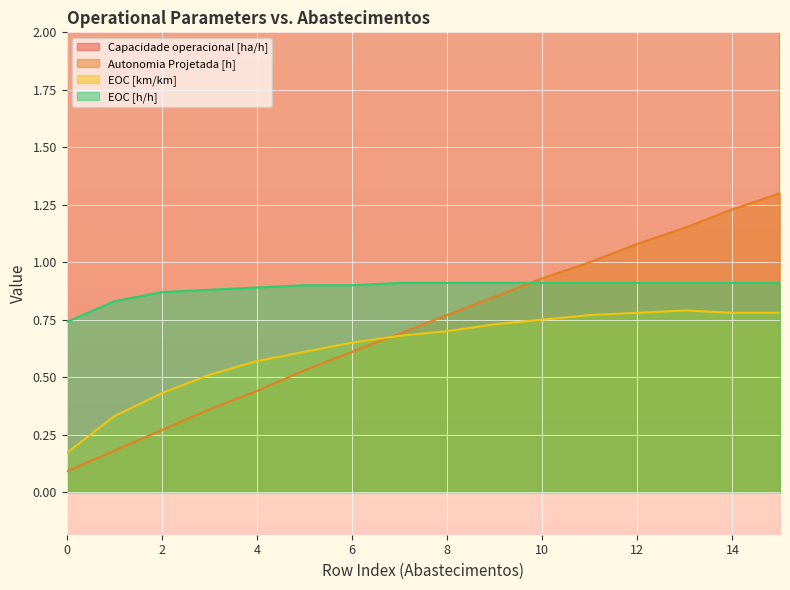

Is it true that EOC [km/km] equals 0.8 at 14?

True